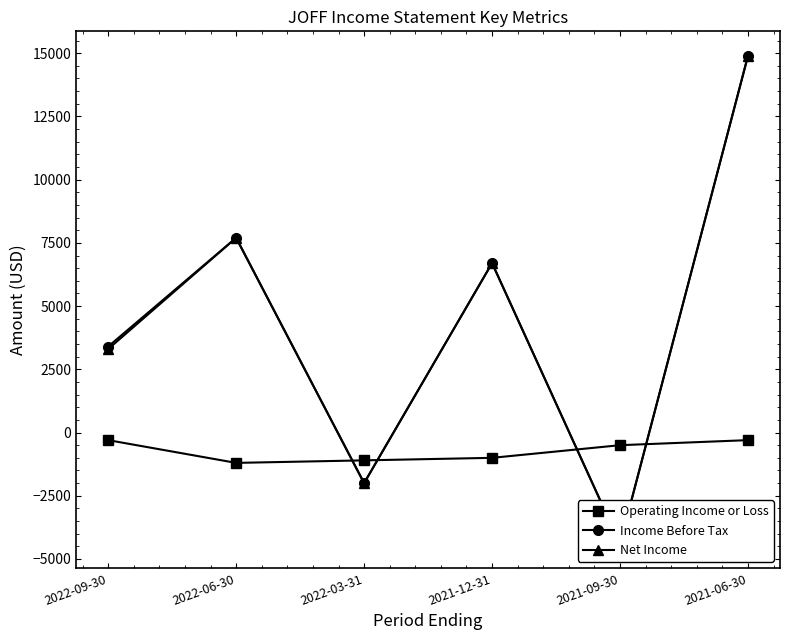

Between 2021-06-30 and 2021-09-30, which is larger?

2021-06-30